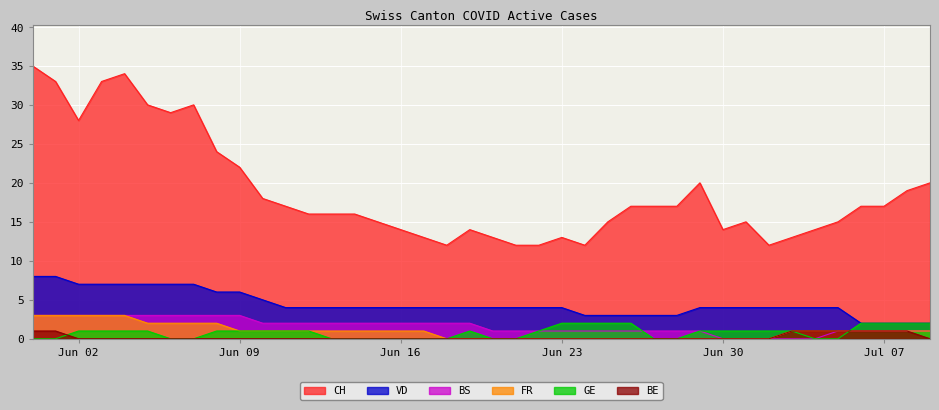

True or false: GE and CH cross at least once.

False